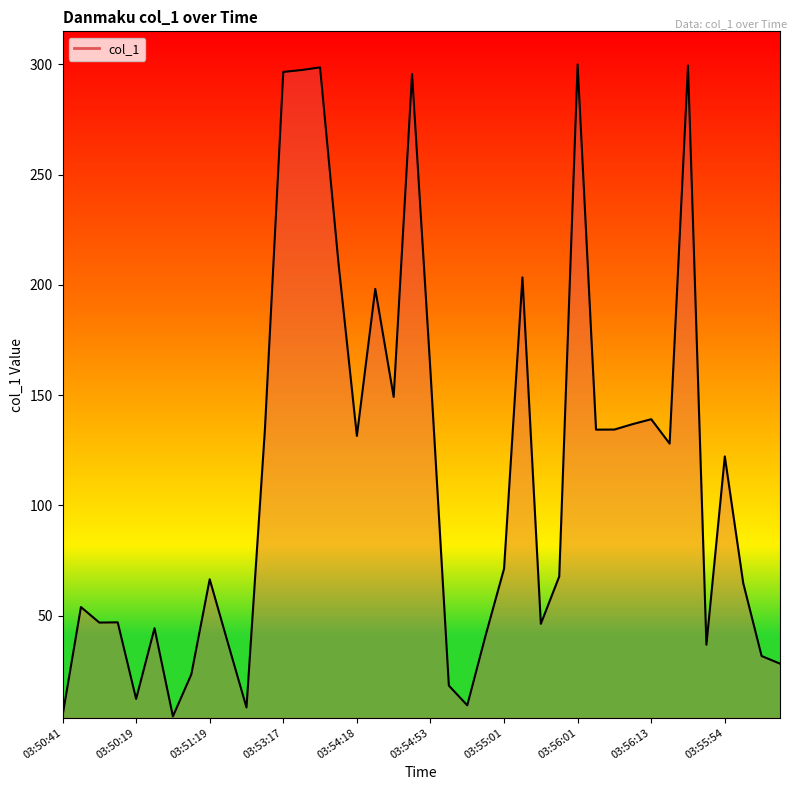

How many categories are shown in the chart?

40